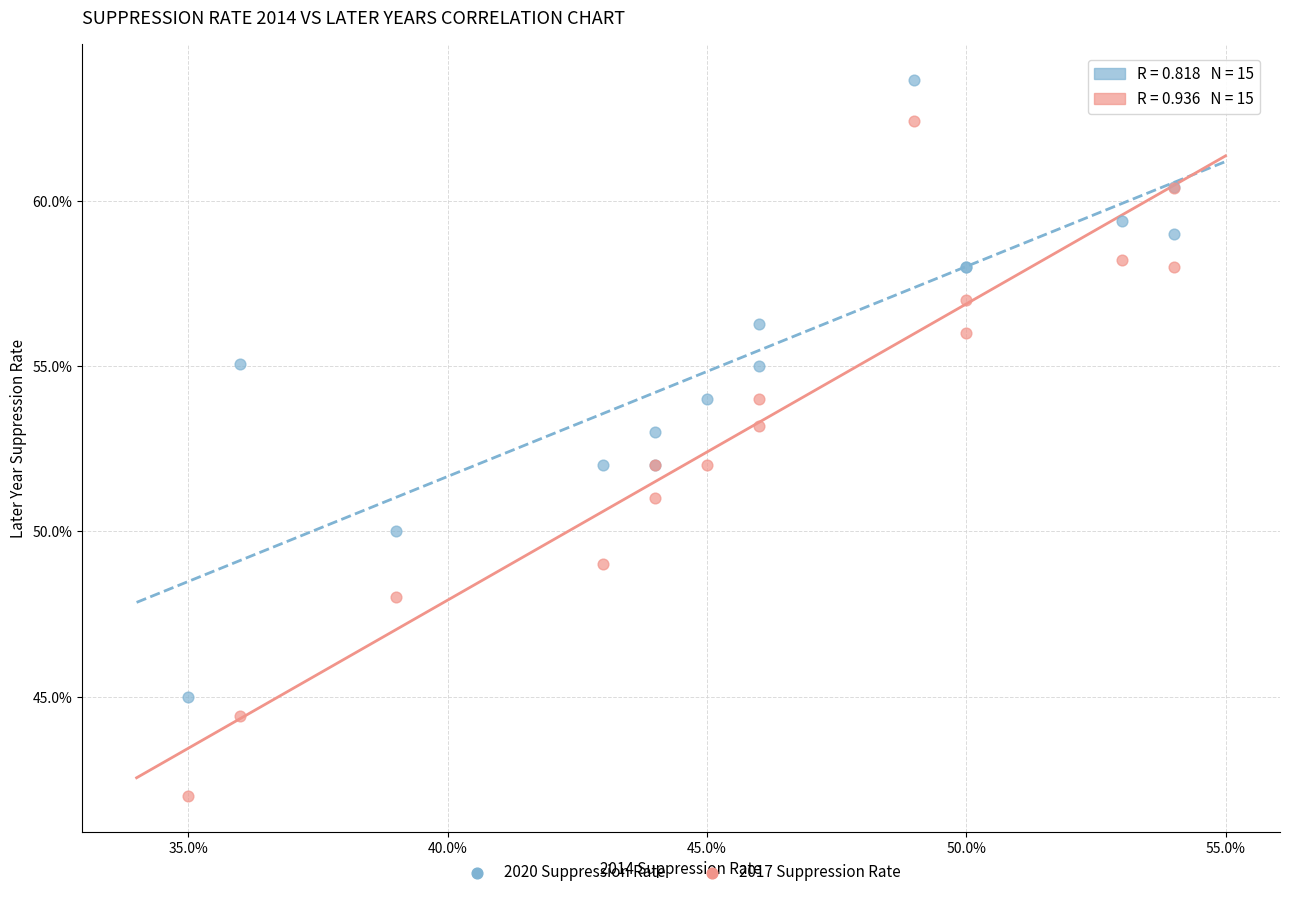

What are all the series names shown in the legend?

2020 Suppression Rate, 2017 Suppression Rate